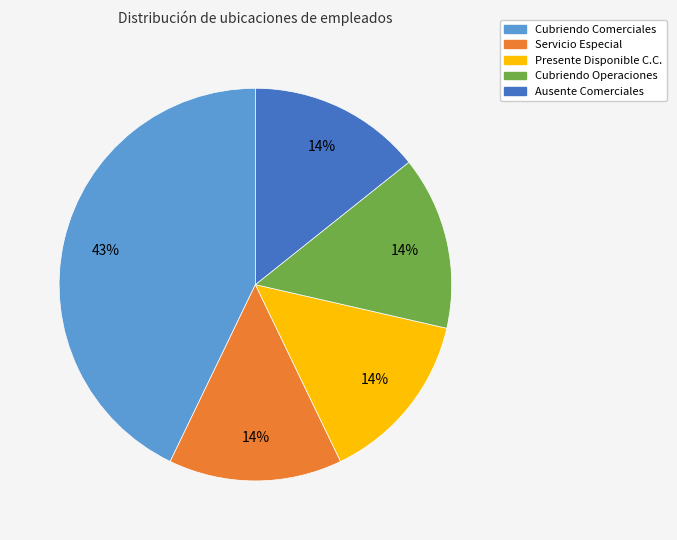

What is the largest slice in the pie chart?

Cubriendo Comerciales